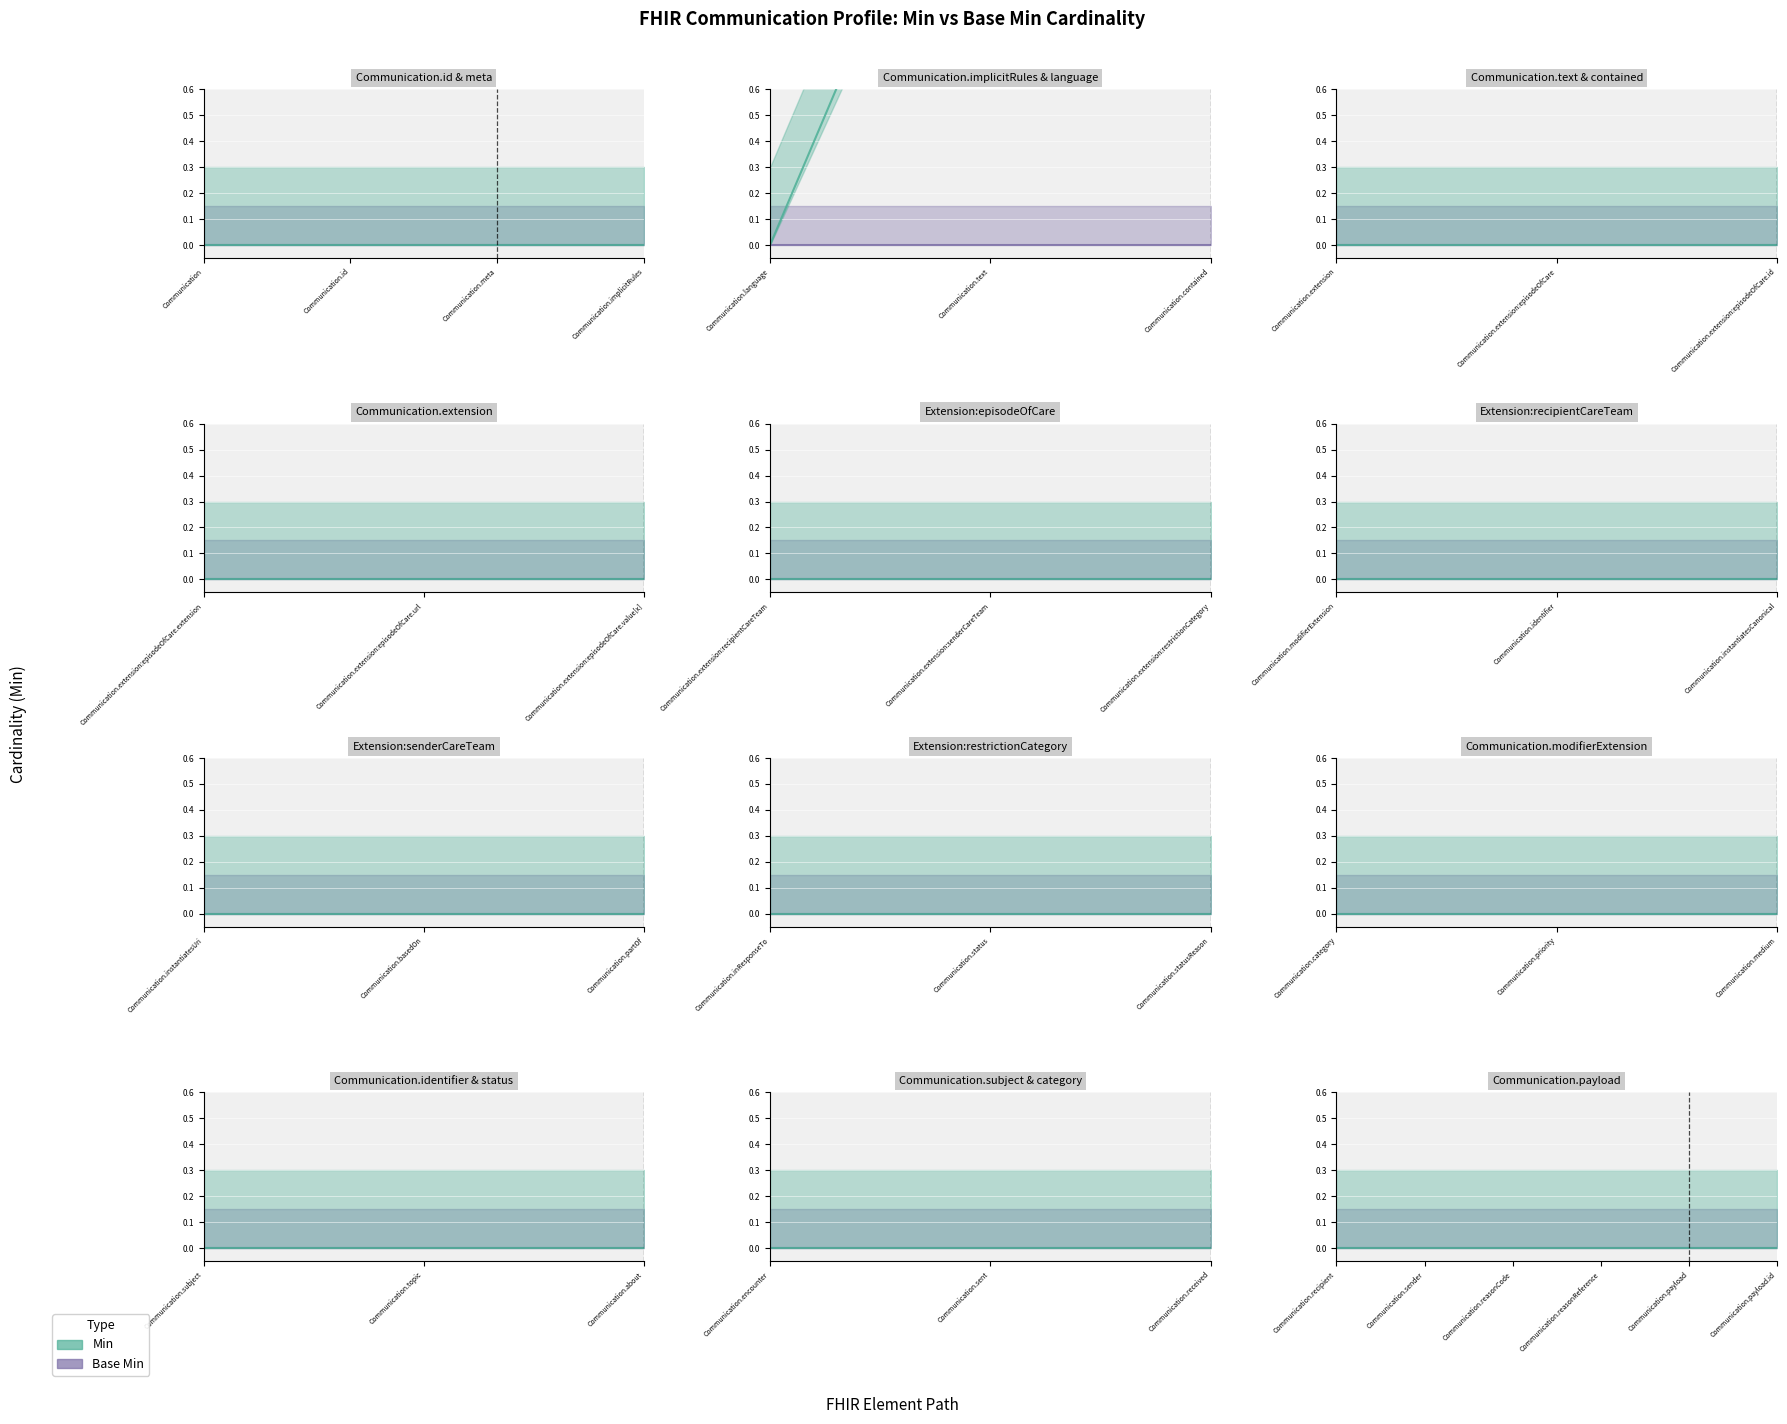

What position from the right is Communication.contained?

34